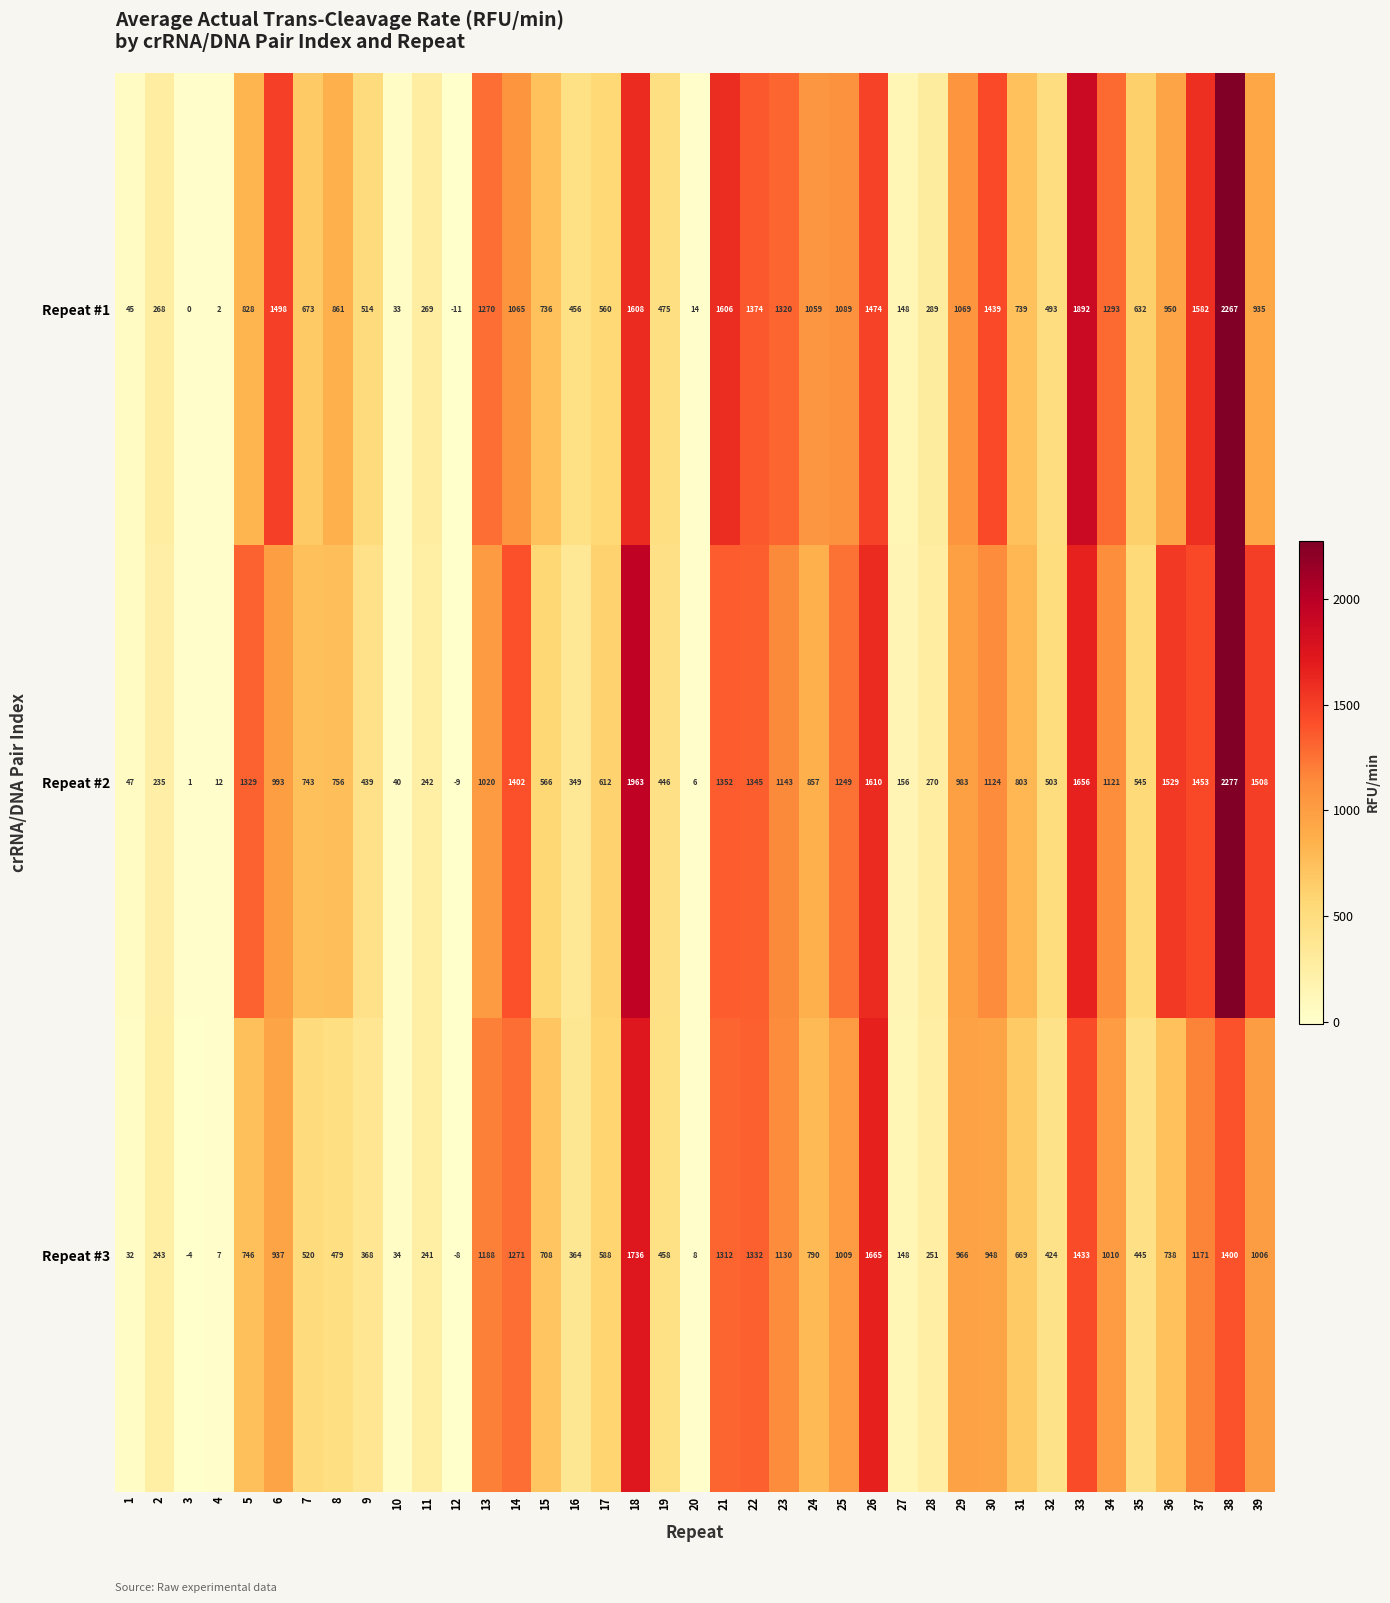

What is the difference between the highest and lowest values at 28?

38